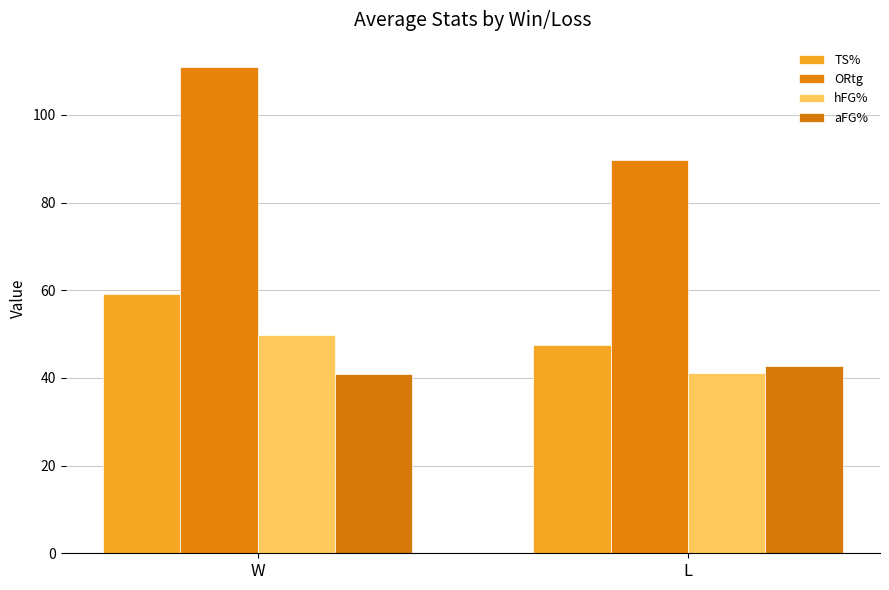

What is the label of the 2nd bar from the left?

L